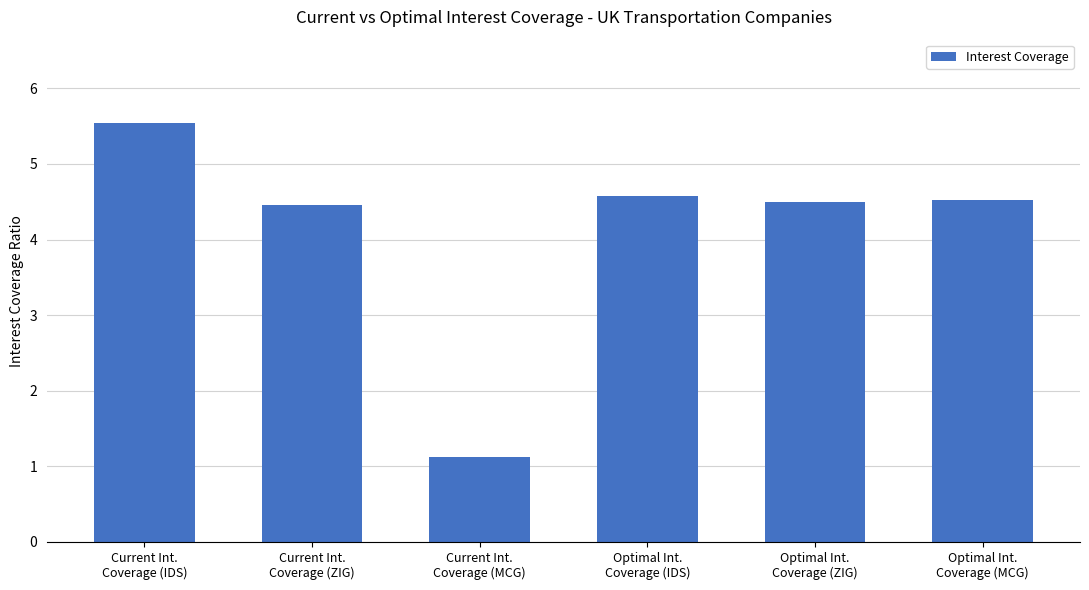

What is the sum of all values?

24.7